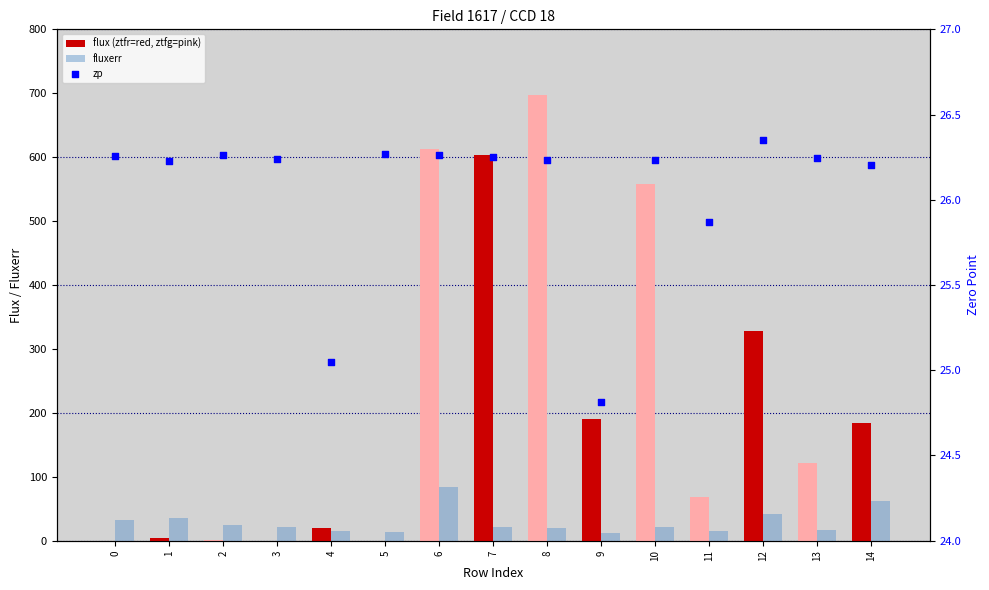

At how many categories does at least one series exceed 180?

7